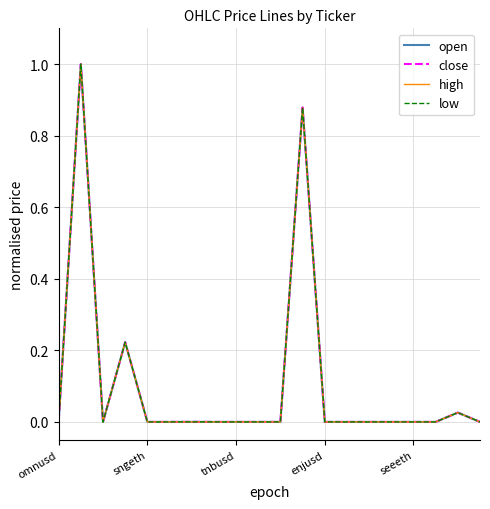

True or false: close has more than 2 points higher than both neighbors.

True